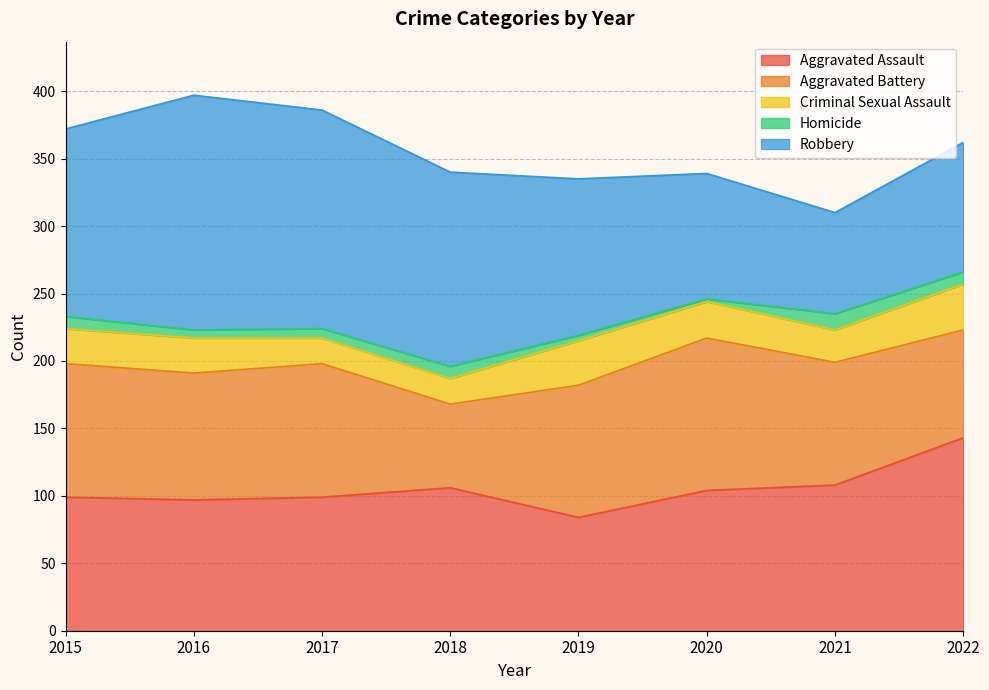

How many distinct data groups are displayed?

5